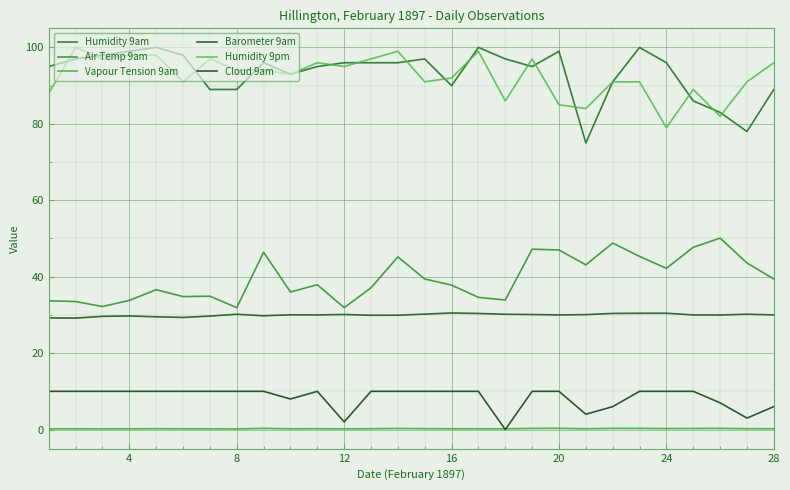

What is the average value of the Humidity 9am series?

93.3